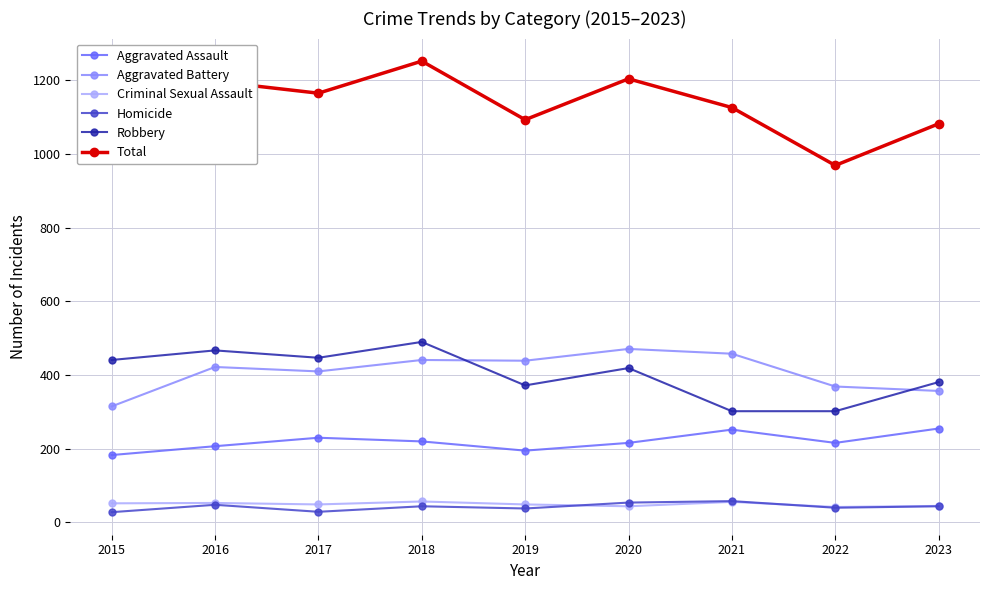

What are all the series names shown in the legend?

Aggravated Assault, Aggravated Battery, Criminal Sexual Assault, Homicide, Robbery, Total